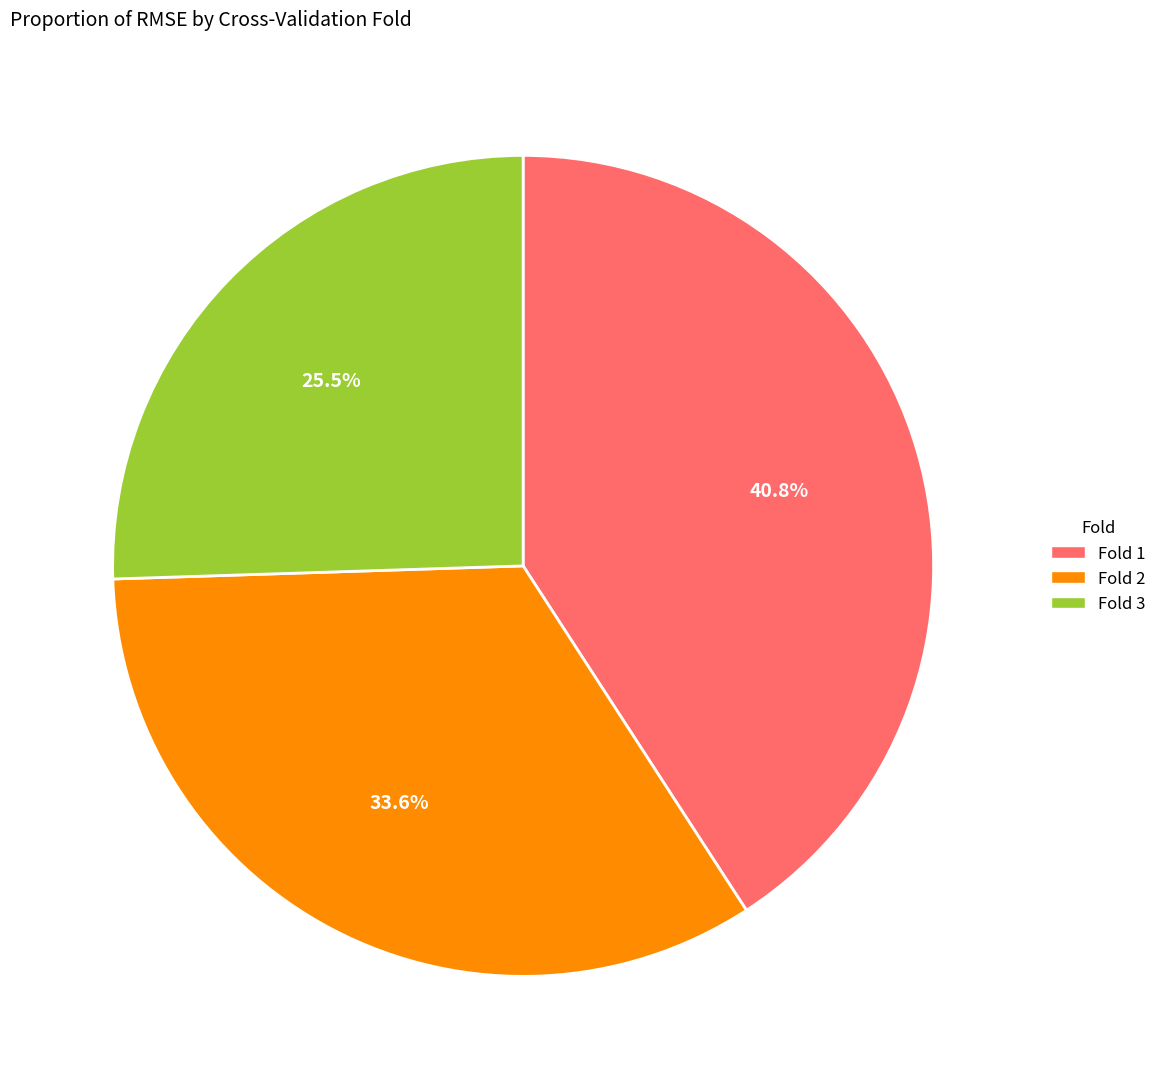

What percentage do Fold 2 and Fold 3 together represent?

59.2%